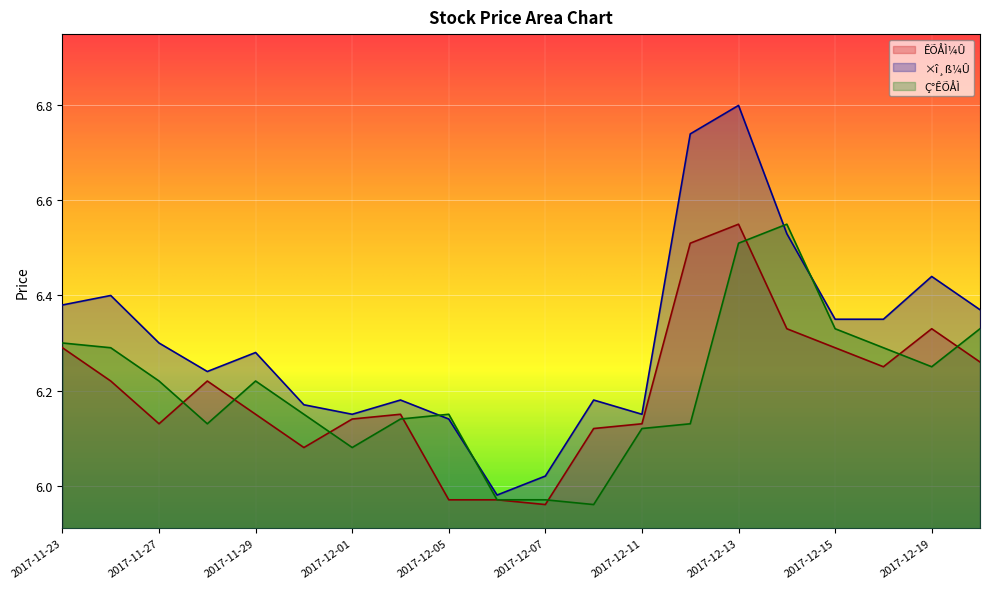

What is the difference between the second highest and second lowest values in the ×î¸ß¼Û series?

0.7